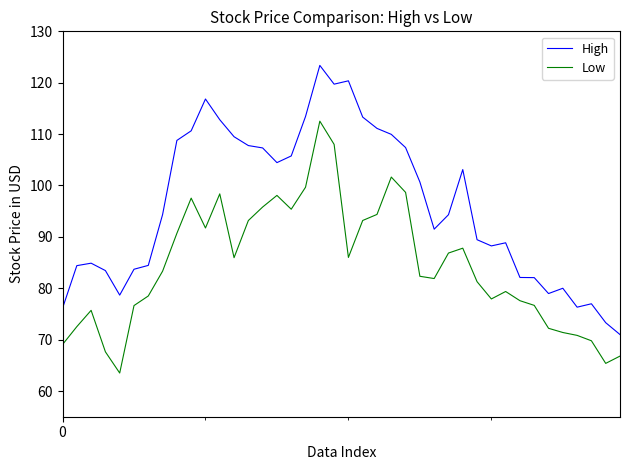

Rank the series by their maximum value, from lowest to highest.

Low, High